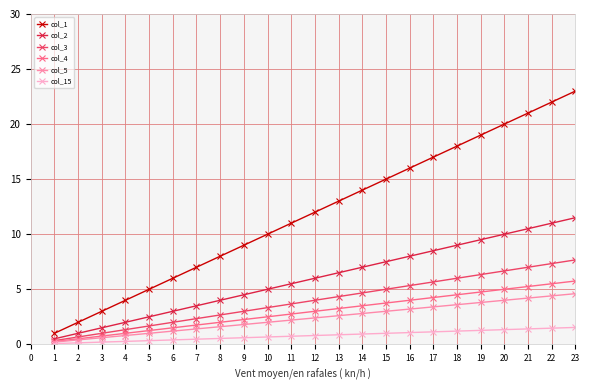

The col_3 series shows 1.6 at 14. True or false?

False